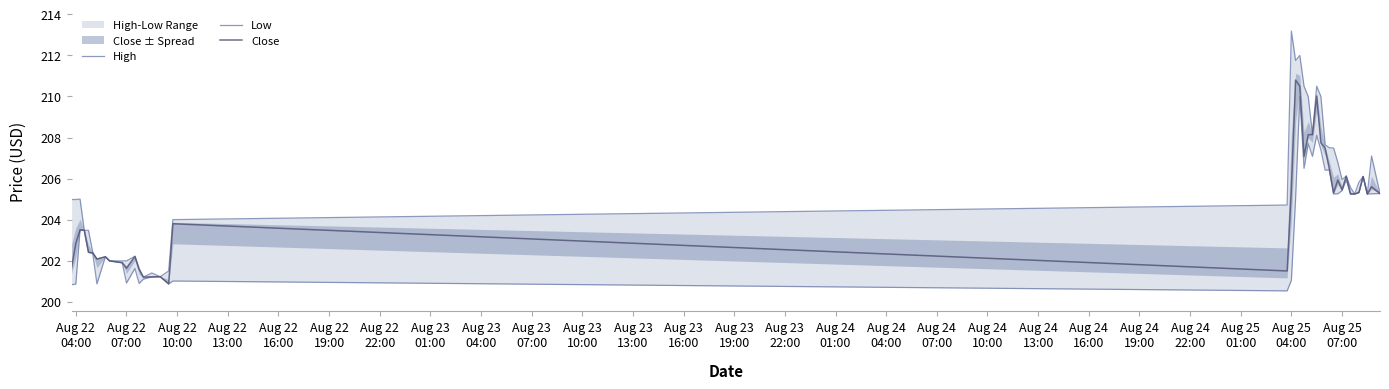

What is the minimum value for Close?

200.9